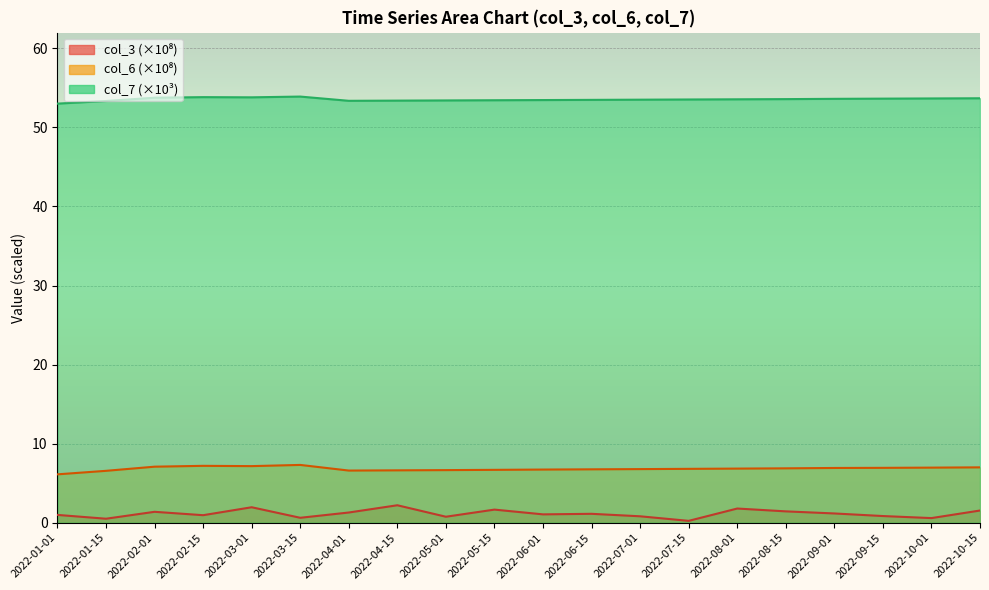

List the labels in order of col_6 value, smallest first.

2022-01-01, 2022-01-15, 2022-04-01, 2022-04-15, 2022-05-01, 2022-05-15, 2022-06-01, 2022-06-15, 2022-07-01, 2022-07-15, 2022-08-01, 2022-08-15, 2022-09-01, 2022-09-15, 2022-10-01, 2022-10-15, 2022-02-01, 2022-03-01, 2022-02-15, 2022-03-15